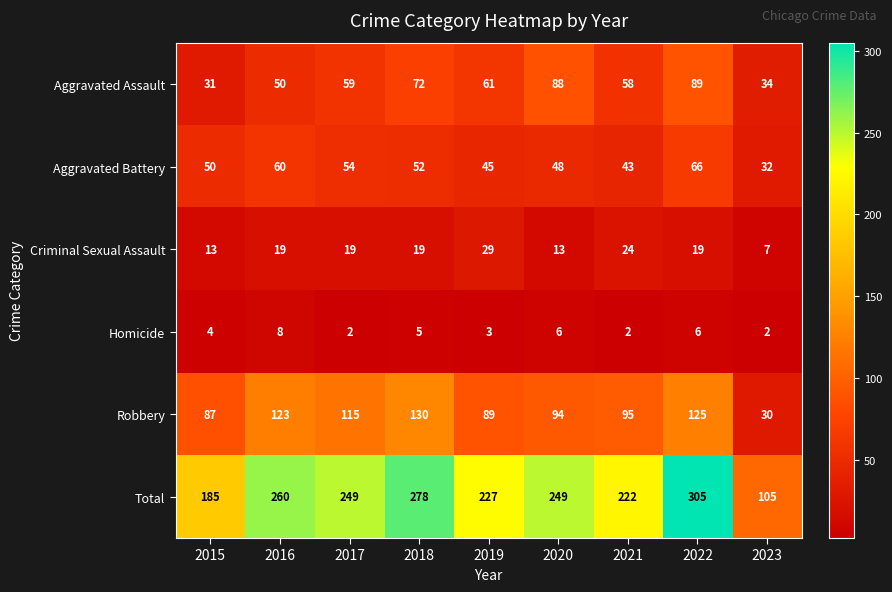

Which category has the highest value in the Aggravated Assault series?

2022